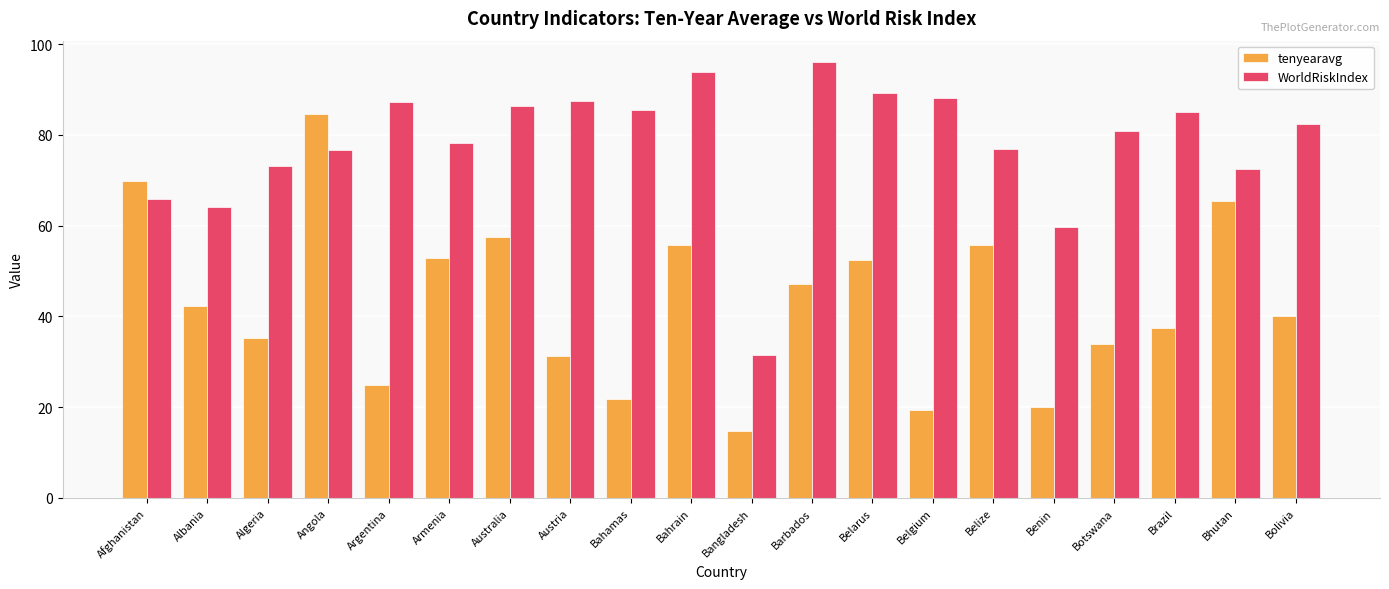

List the series in order of their peak value, lowest first.

tenyearavg, WorldRiskIndex